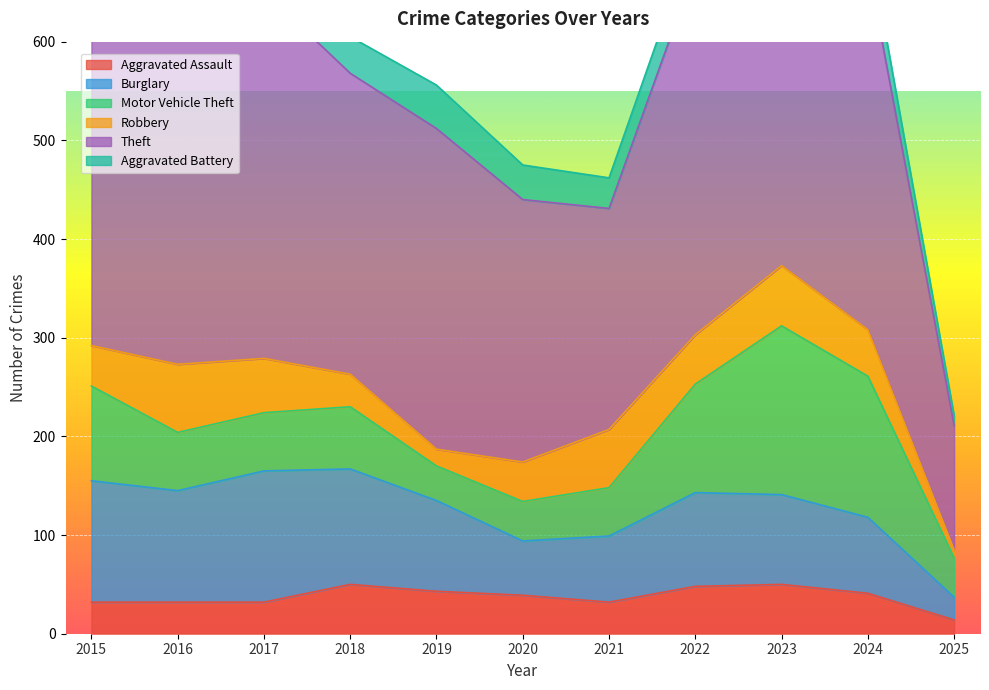

After their last crossing, which series has the higher values: Motor Vehicle Theft or Robbery?

Motor Vehicle Theft